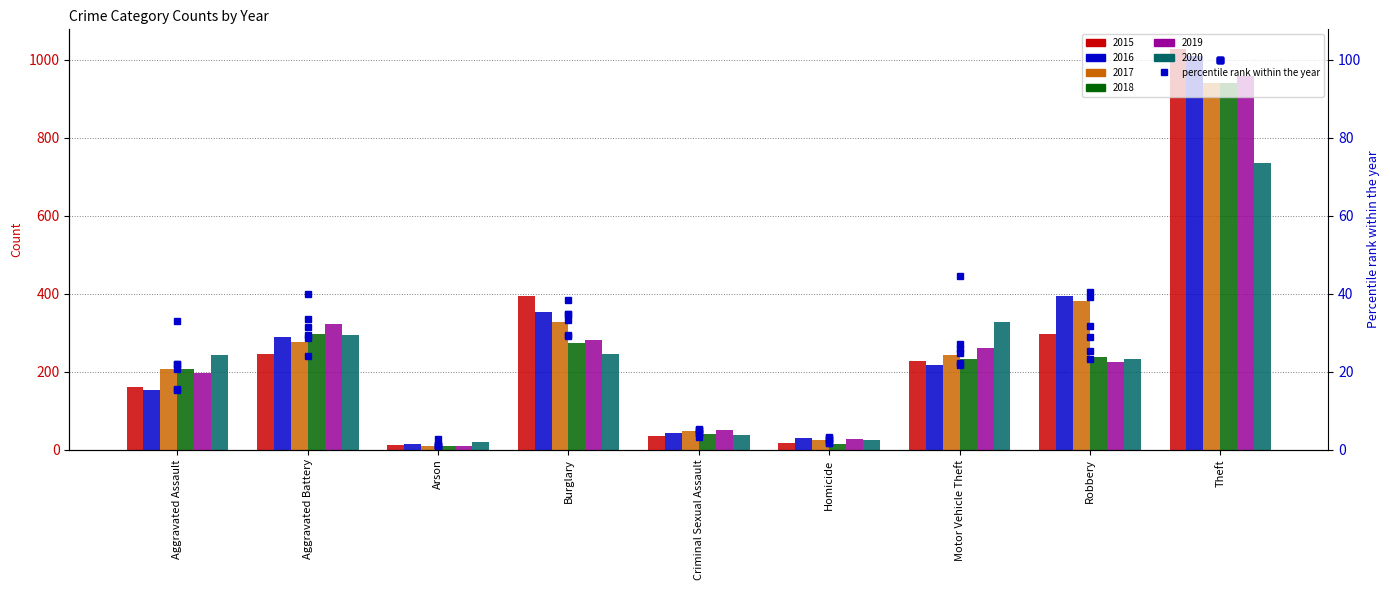

Which label corresponds to the largest value in the chart?

Theft